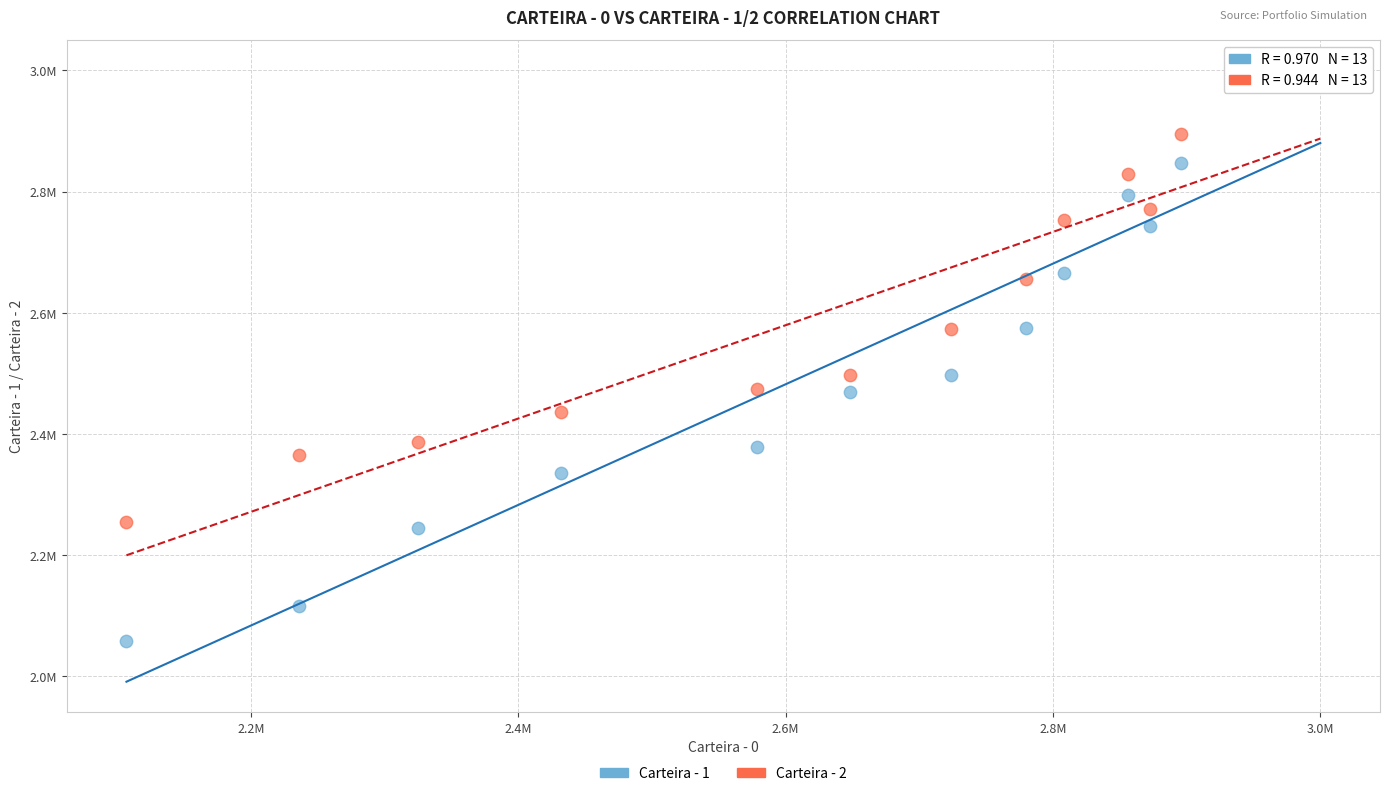

Which series contains the lowest Y value?

Carteira - 1